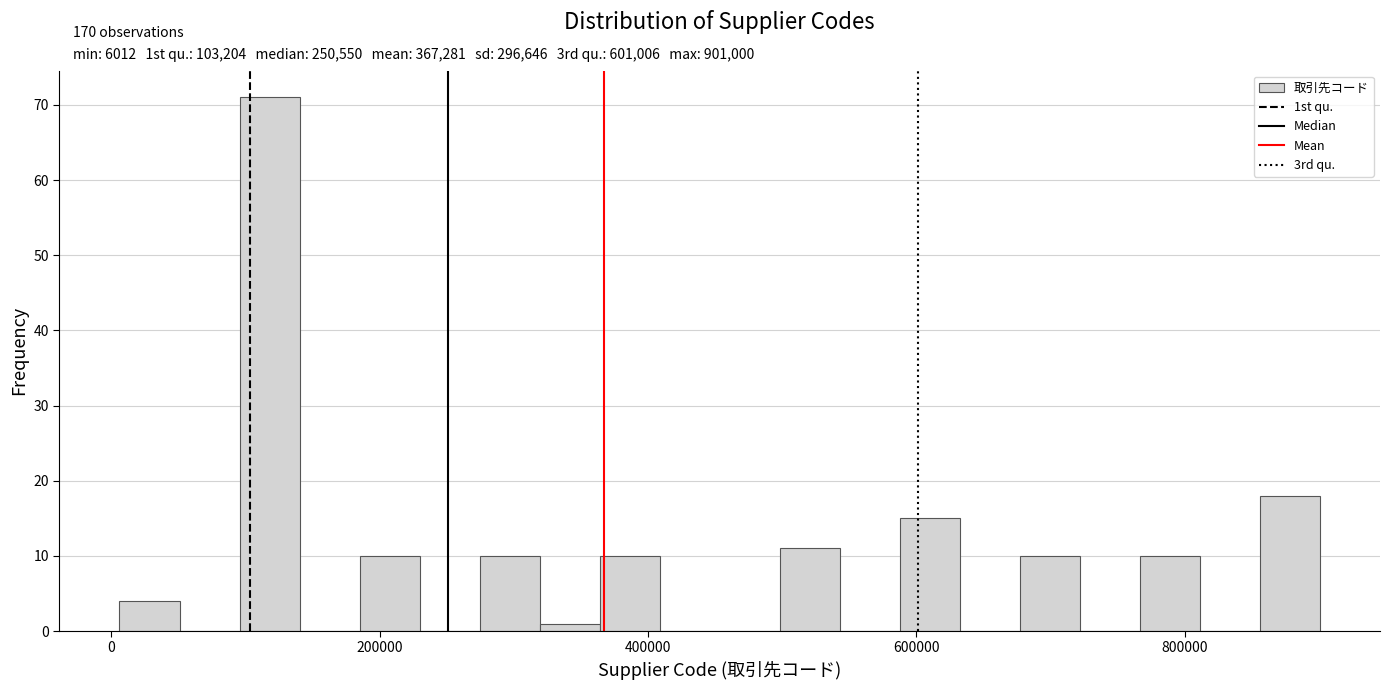

Read against the x-axis, roughly where is the centre of the tallest bar?

120000